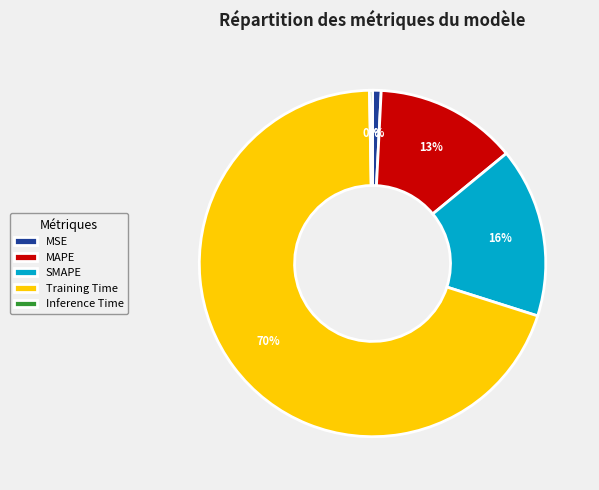

What percentage is the MAPE slice, to the nearest percent?

13%